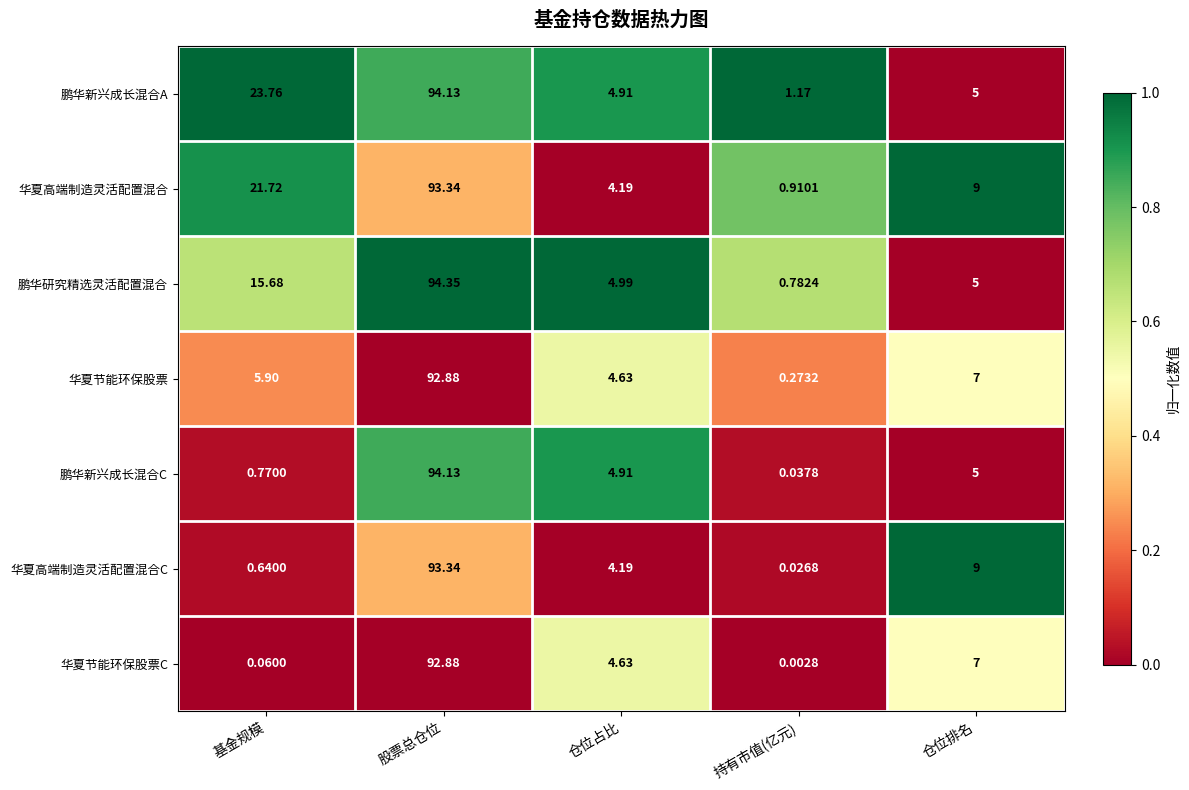

At which label does 华夏高端制造灵活配置混合 reach its minimum?

持有市值(亿元)